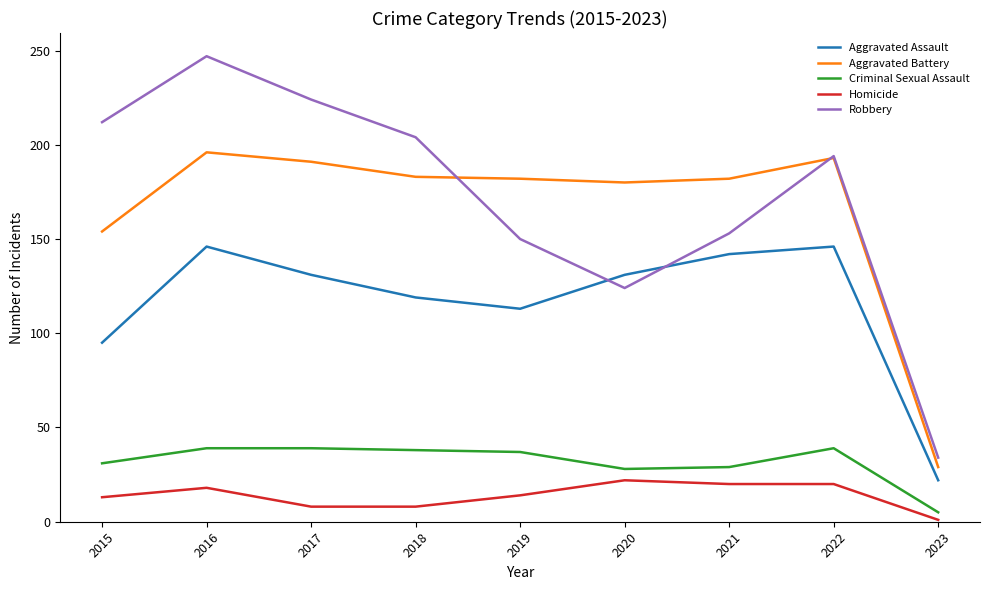

What is the sum of the Robbery values at 2017 and 2019?

374